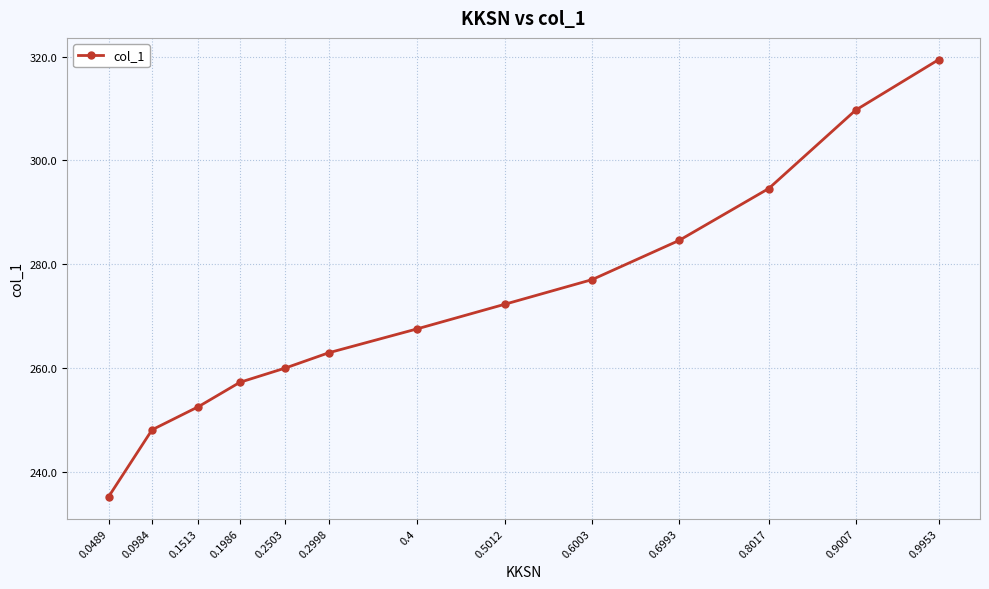

True or false: the data has more than 1 interior local peaks.

False